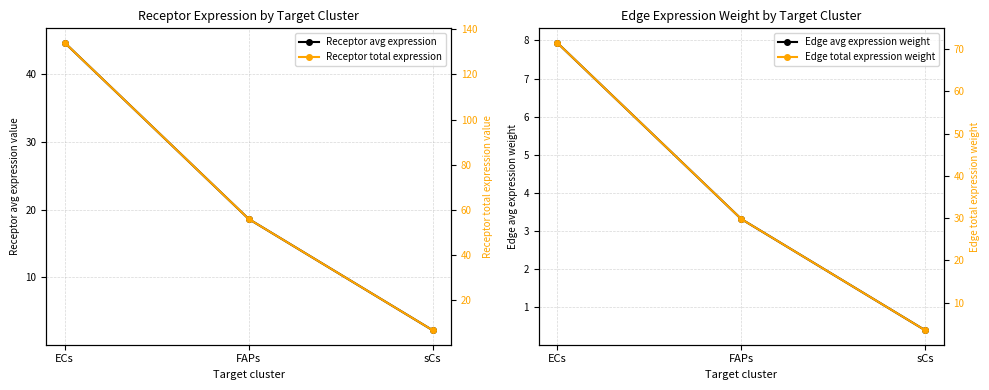

How many lines are shown in the chart?

4